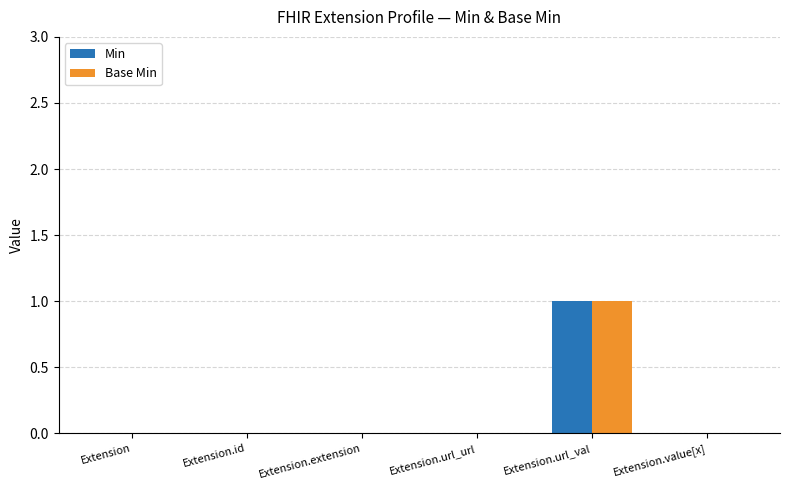

Is the value of Base Min at Extension.value[x] greater than the value of Min at Extension.url_val?

No